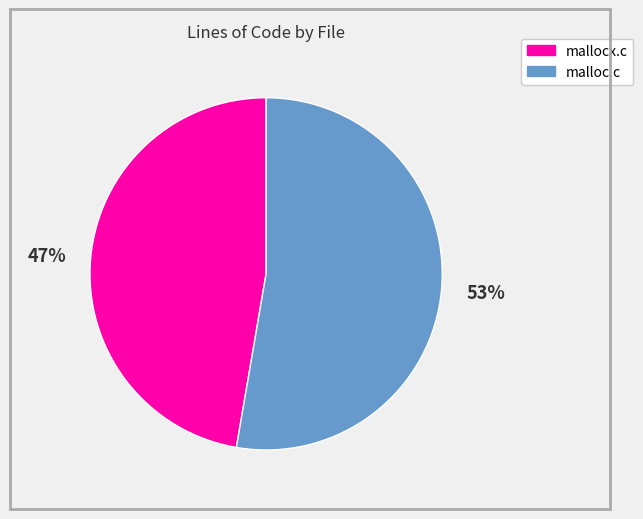

Does any single category account for the majority?

Yes